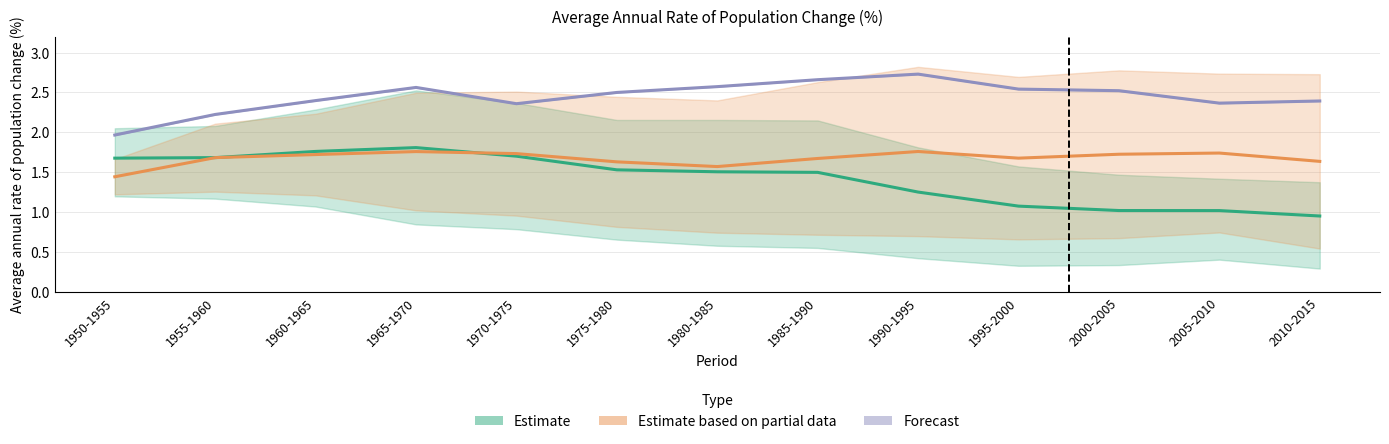

True or false: WORLD has more than 2 points higher than both neighbors.

False